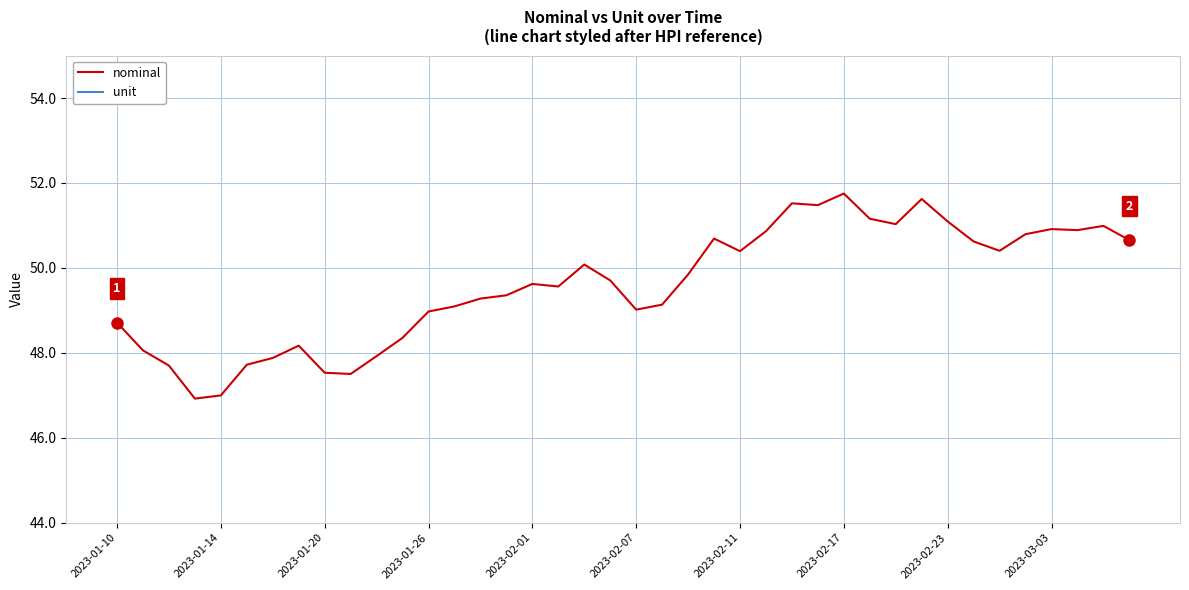

What is the sum of the unit values at 10 and 33?

2.0